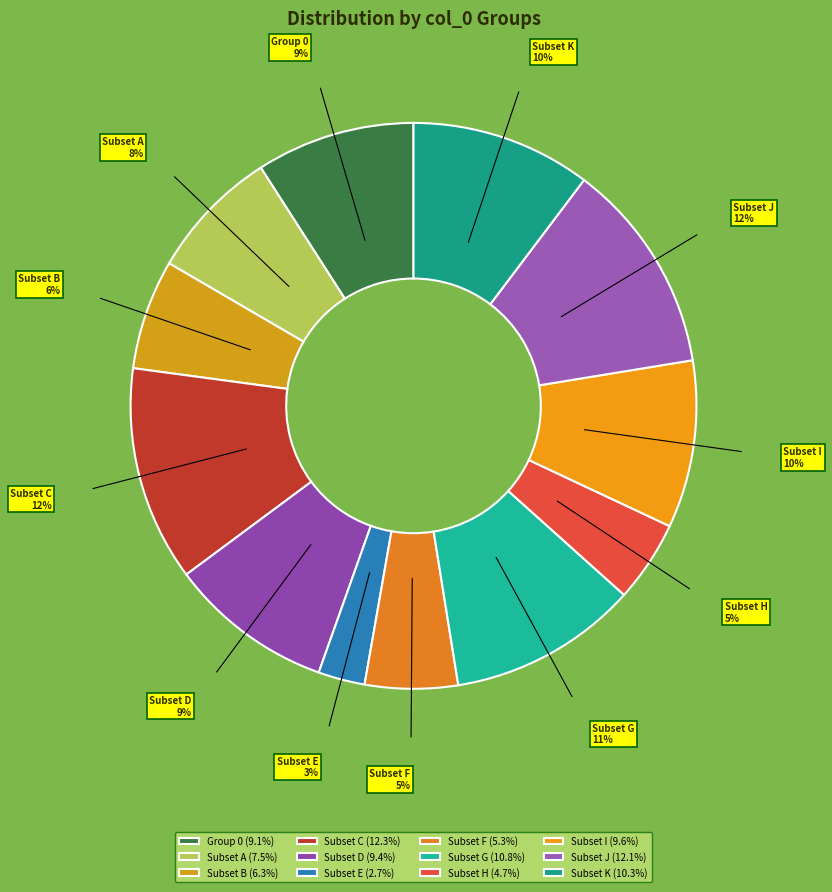

Count the number of slices in the pie.

12